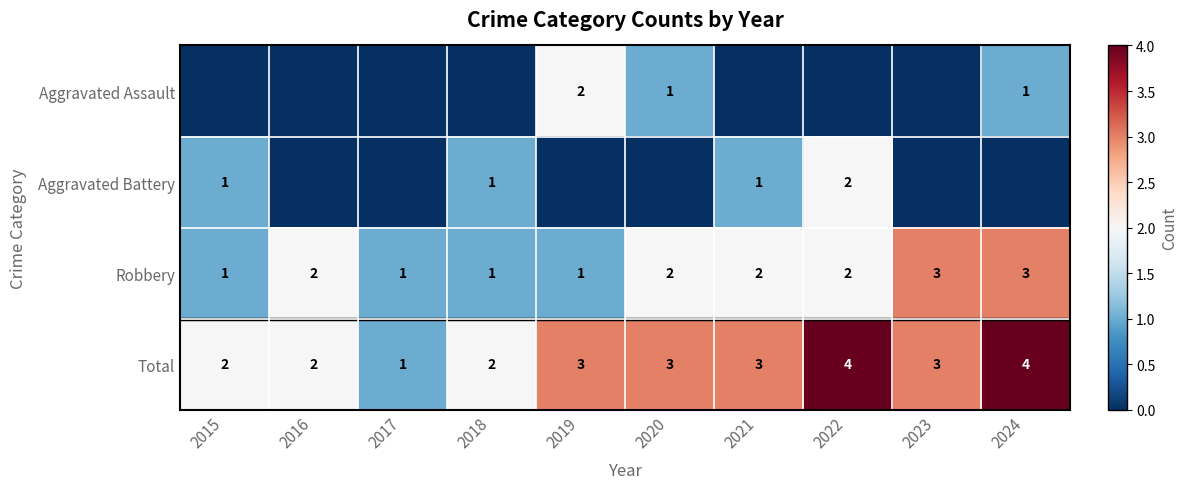

Which label corresponds to the largest value in the chart?

2022